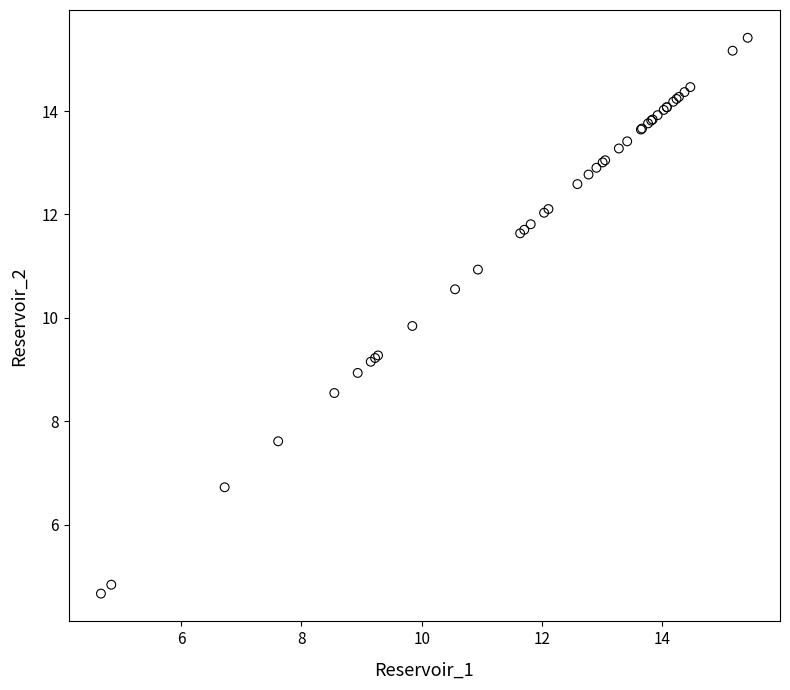

What Y value in the scatter plot is closest to 10?

9.8